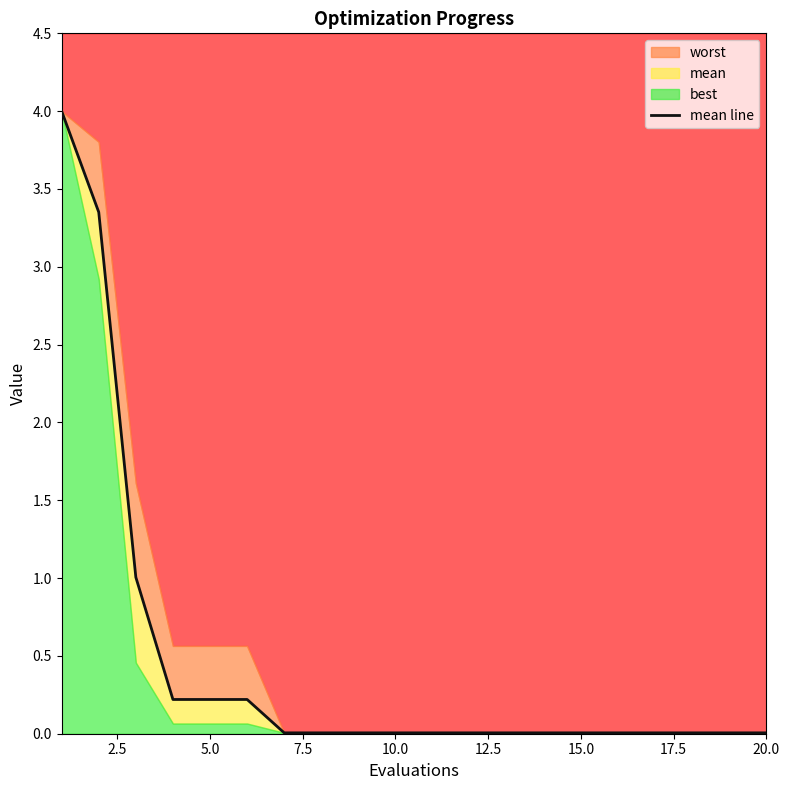

Which label corresponds to the smallest value in the chart?

15.0